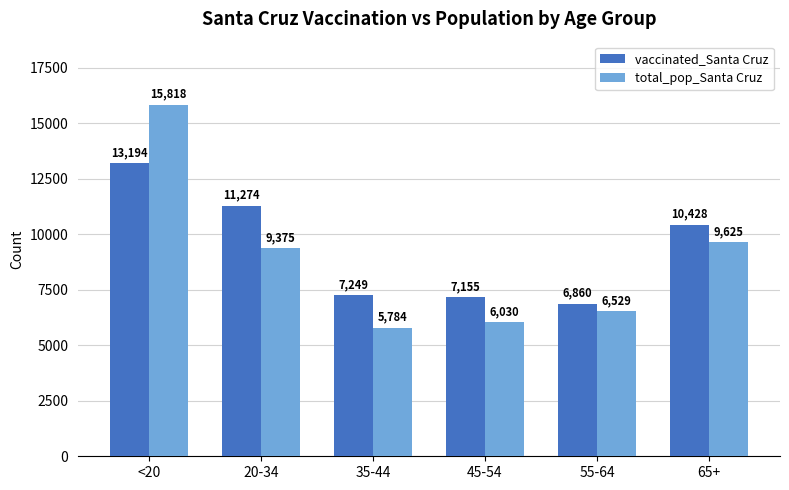

The vaccinated_Santa Cruz series shows 3266 at 55-64. True or false?

False